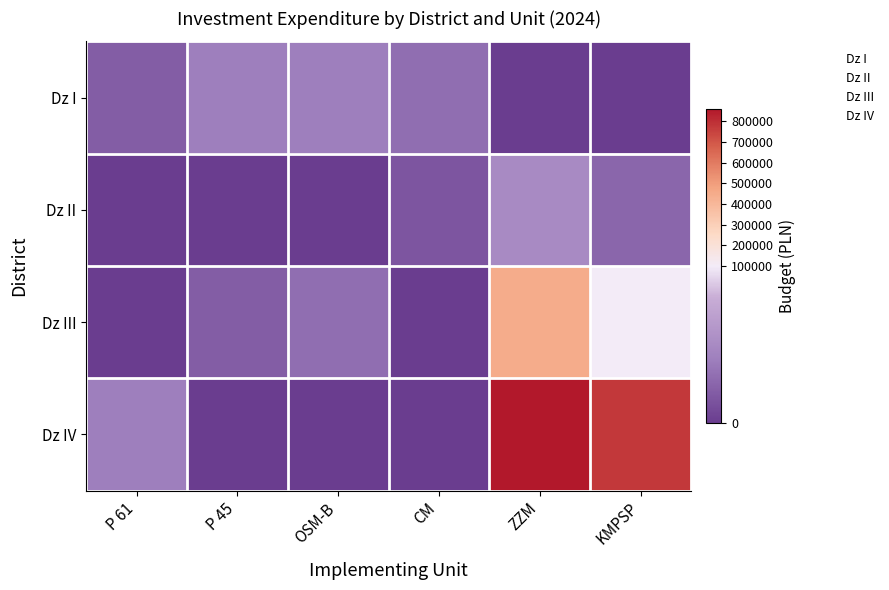

Rank the series at KMPSP from lowest to highest value.

Dz I, Dz II, Dz III, Dz IV